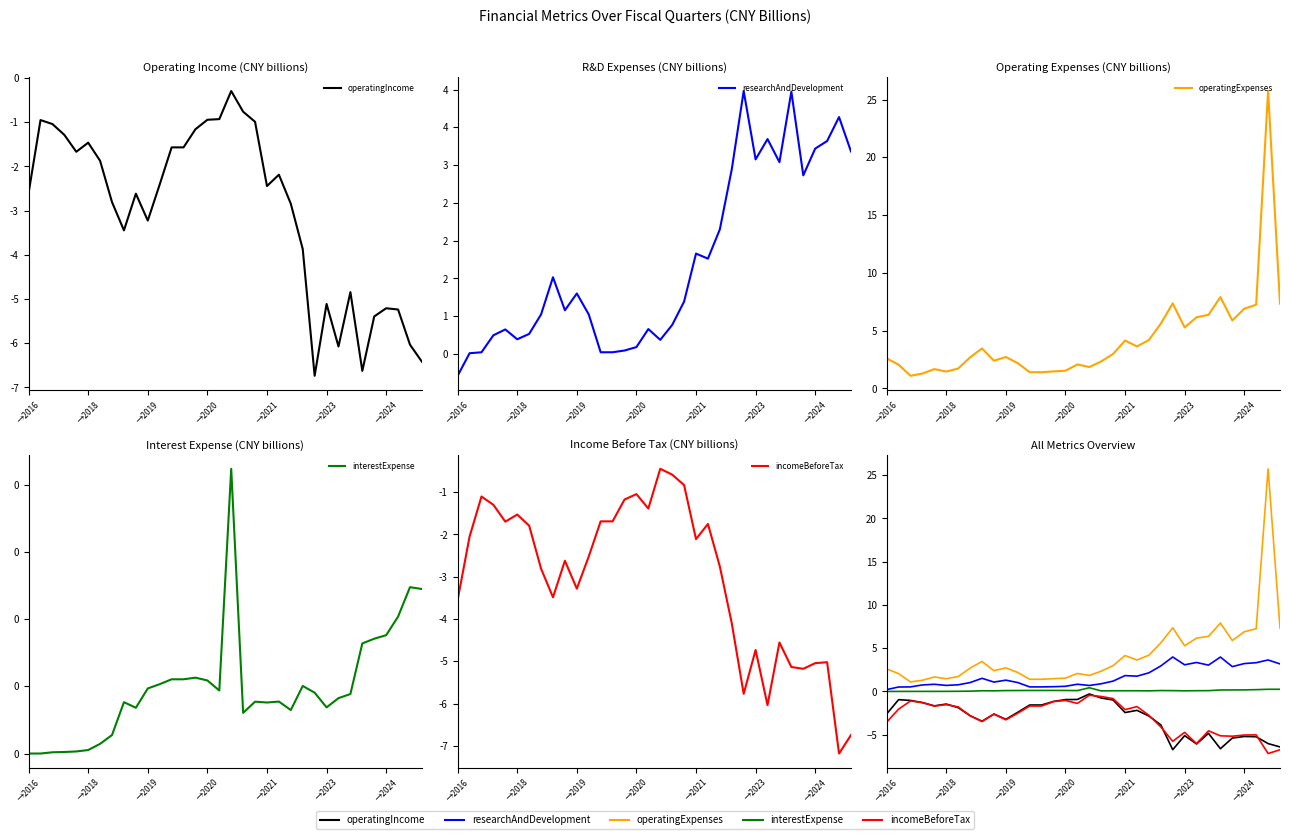

How many data points does each series have?

34